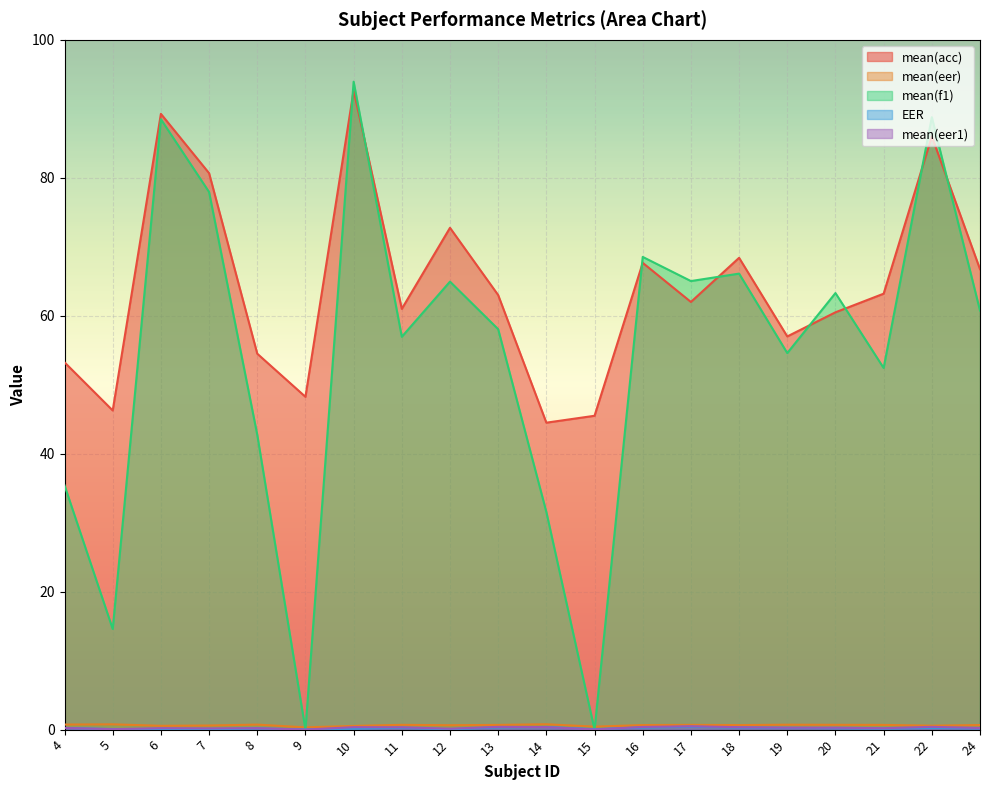

The mean(acc) series shows 66.8 at 24. True or false?

True